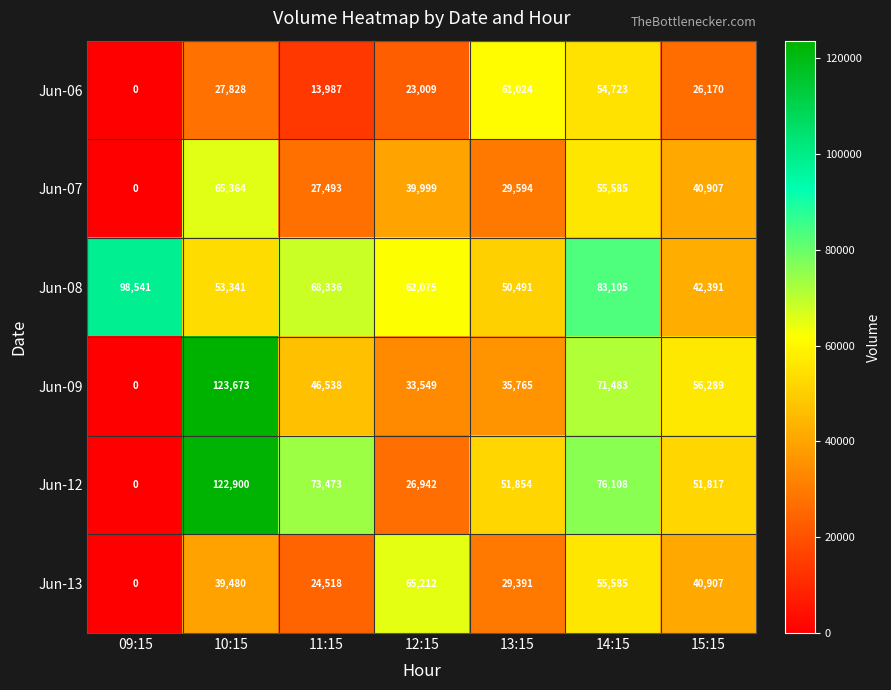

What is the difference between the second highest and minimum values in the Jun-09 series?

71483